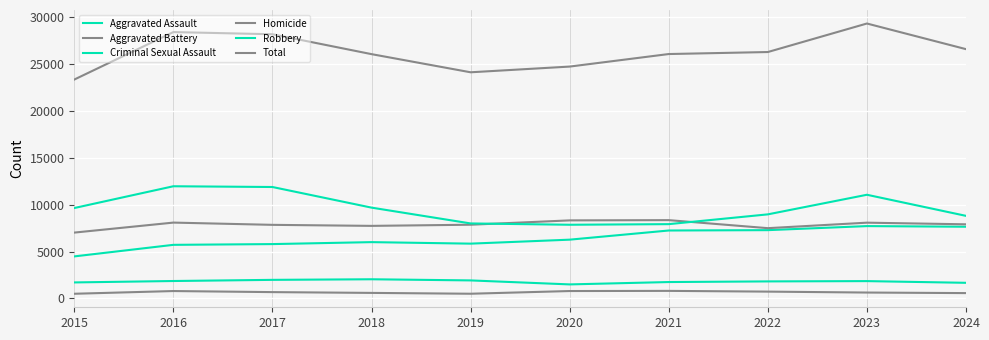

How many lines are shown in the chart?

6